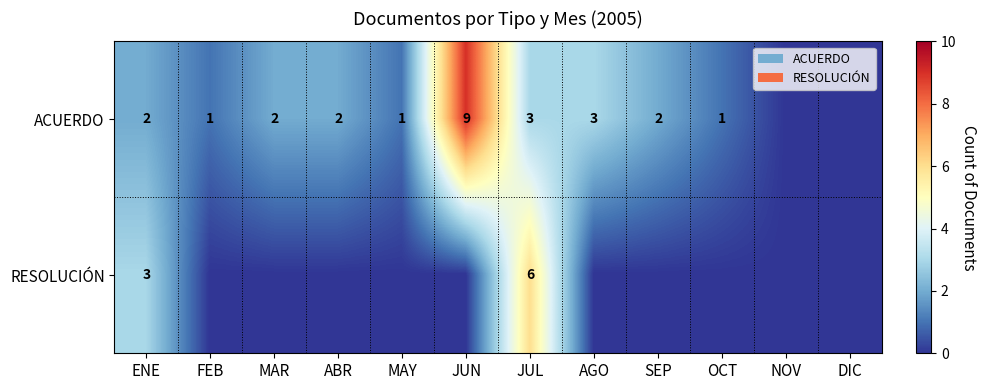

What is the maximum value shown in the chart?

9